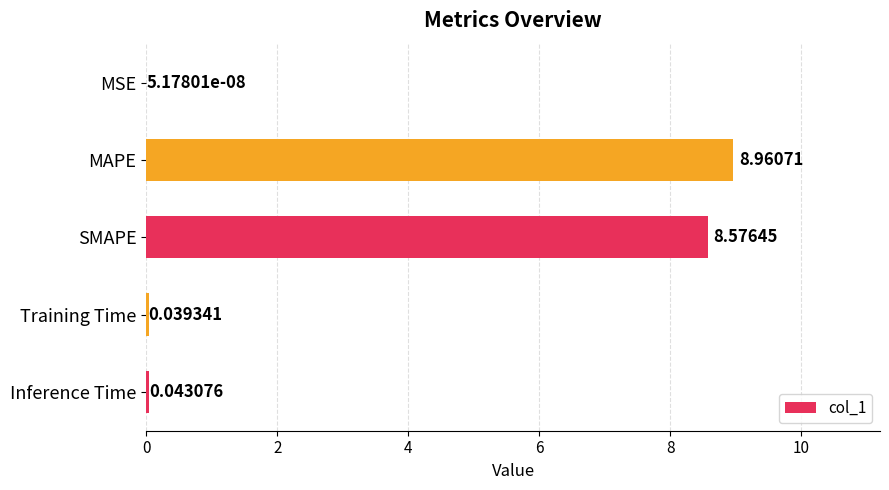

What is the change in value from MAPE to Inference Time?

-8.9